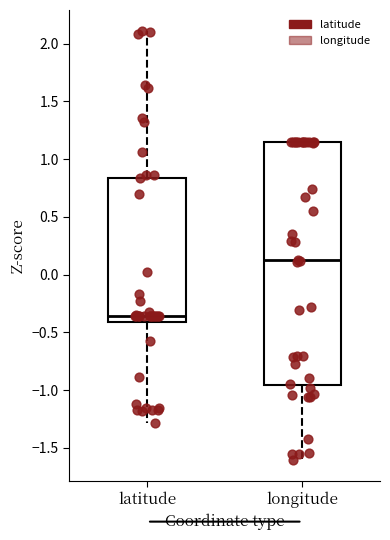

Where is the upper edge of the box for longitude on the y-axis? The values are not printed on the chart, so give them approximately, as read against the axis.

1.15